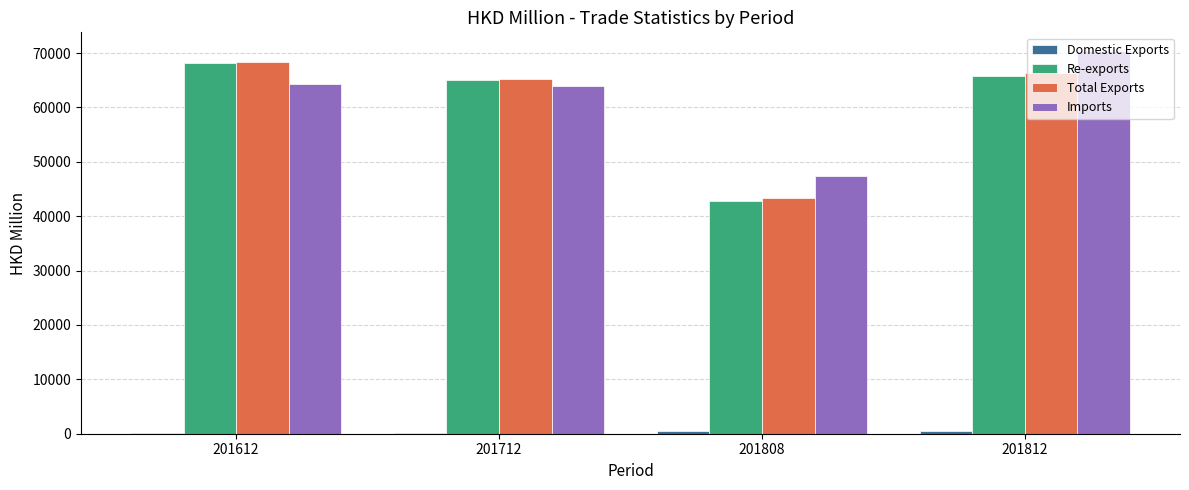

How many data points in Total Exports are above 66331?

2